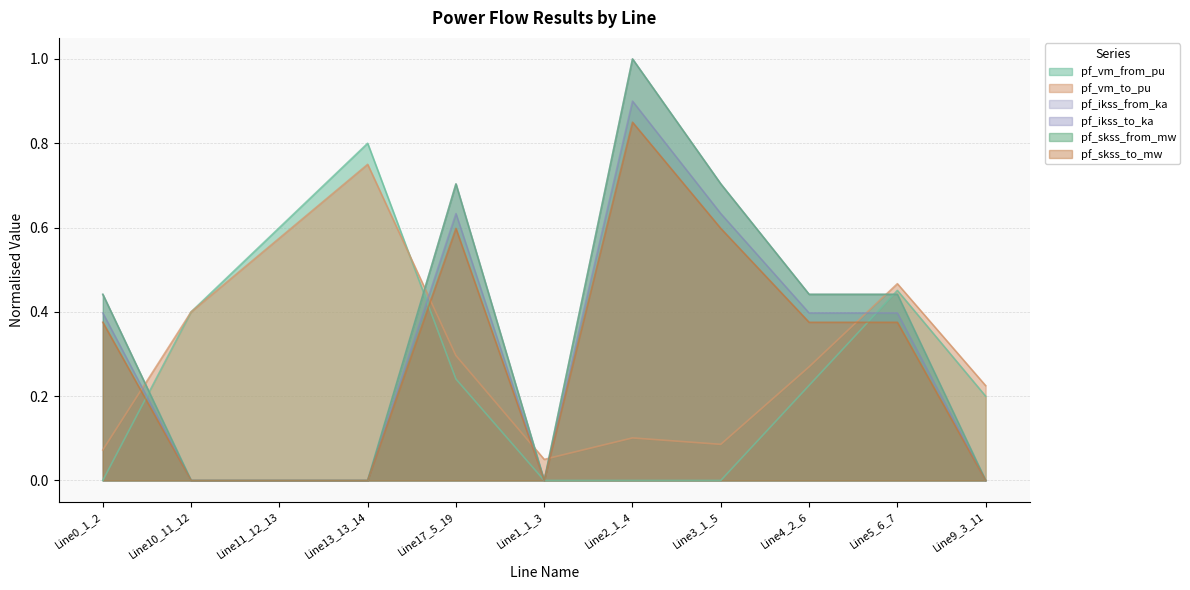

What is the label of the 9th point from the right?

Line11_12_13